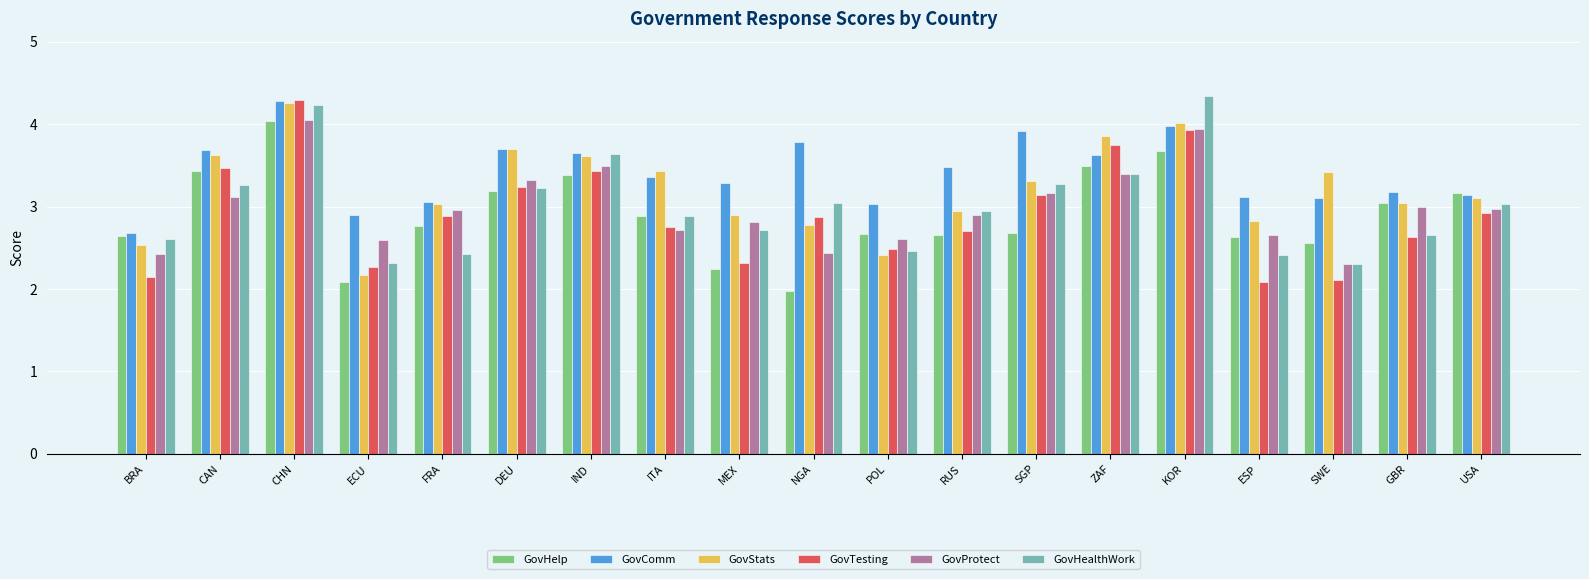

What is the label of the 6th bar from the right?

ZAF